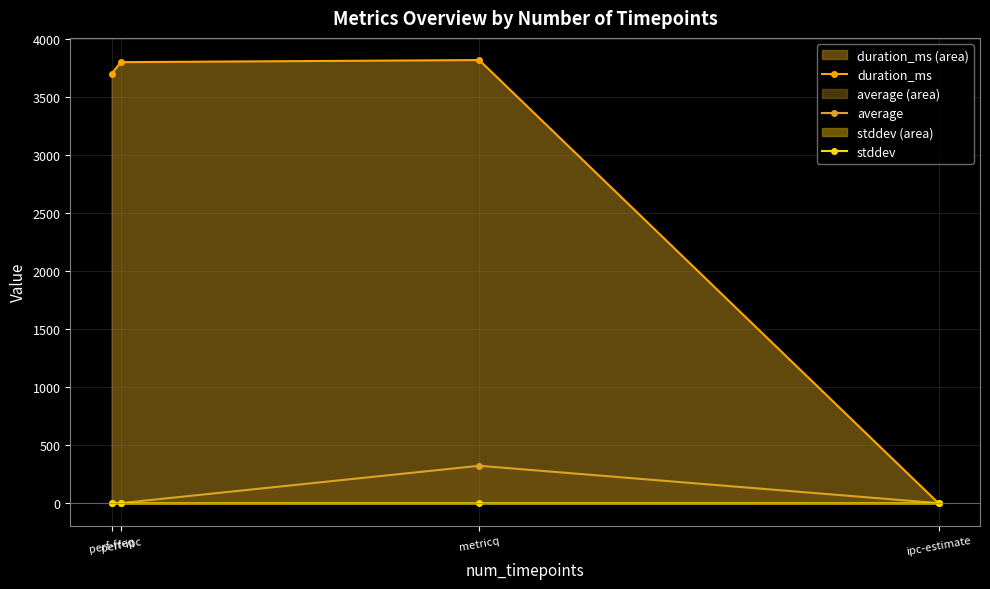

True or false: duration_ms and stddev intersect in this chart.

True